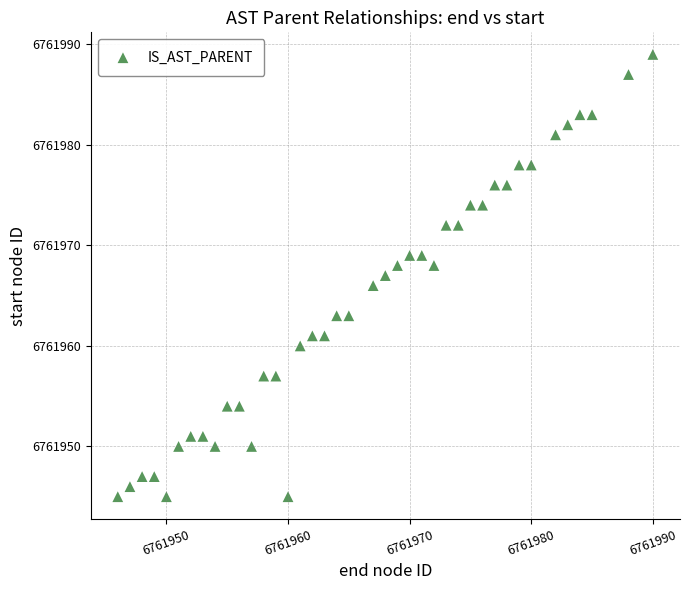

What is the range of Y values (max minus min)?

44